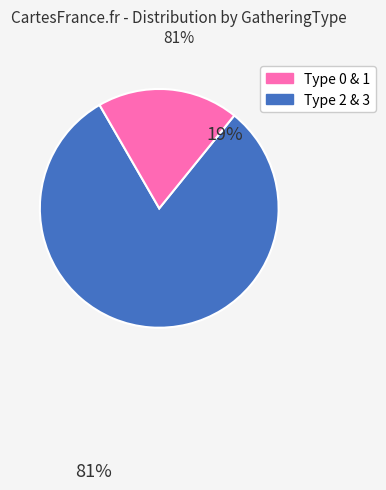

Is there a majority slice in this chart?

Yes